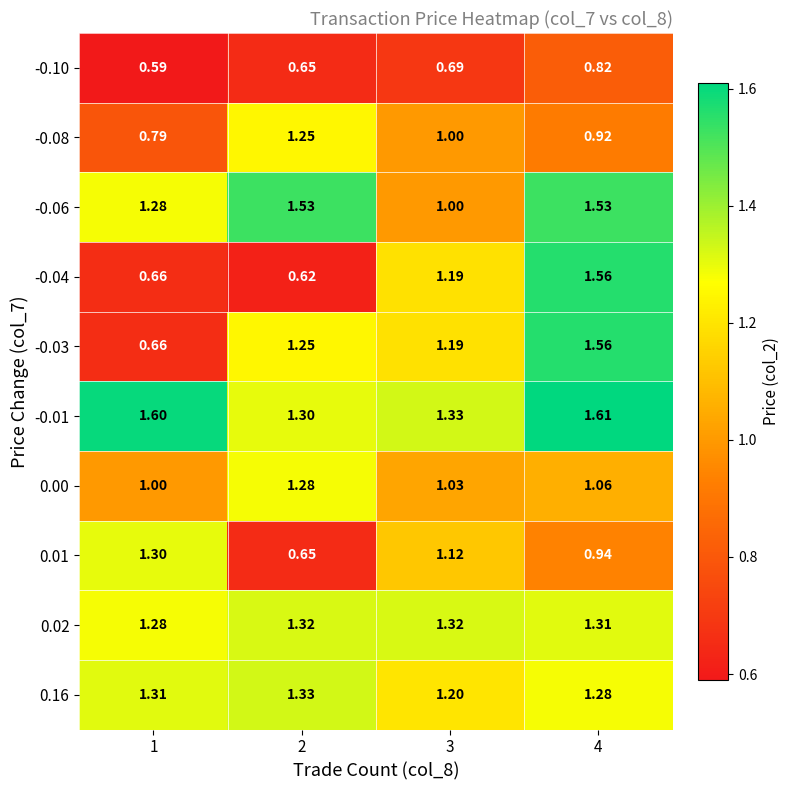

Is the value of 0.01 at 3 greater than the value of 0.02 at 1?

No